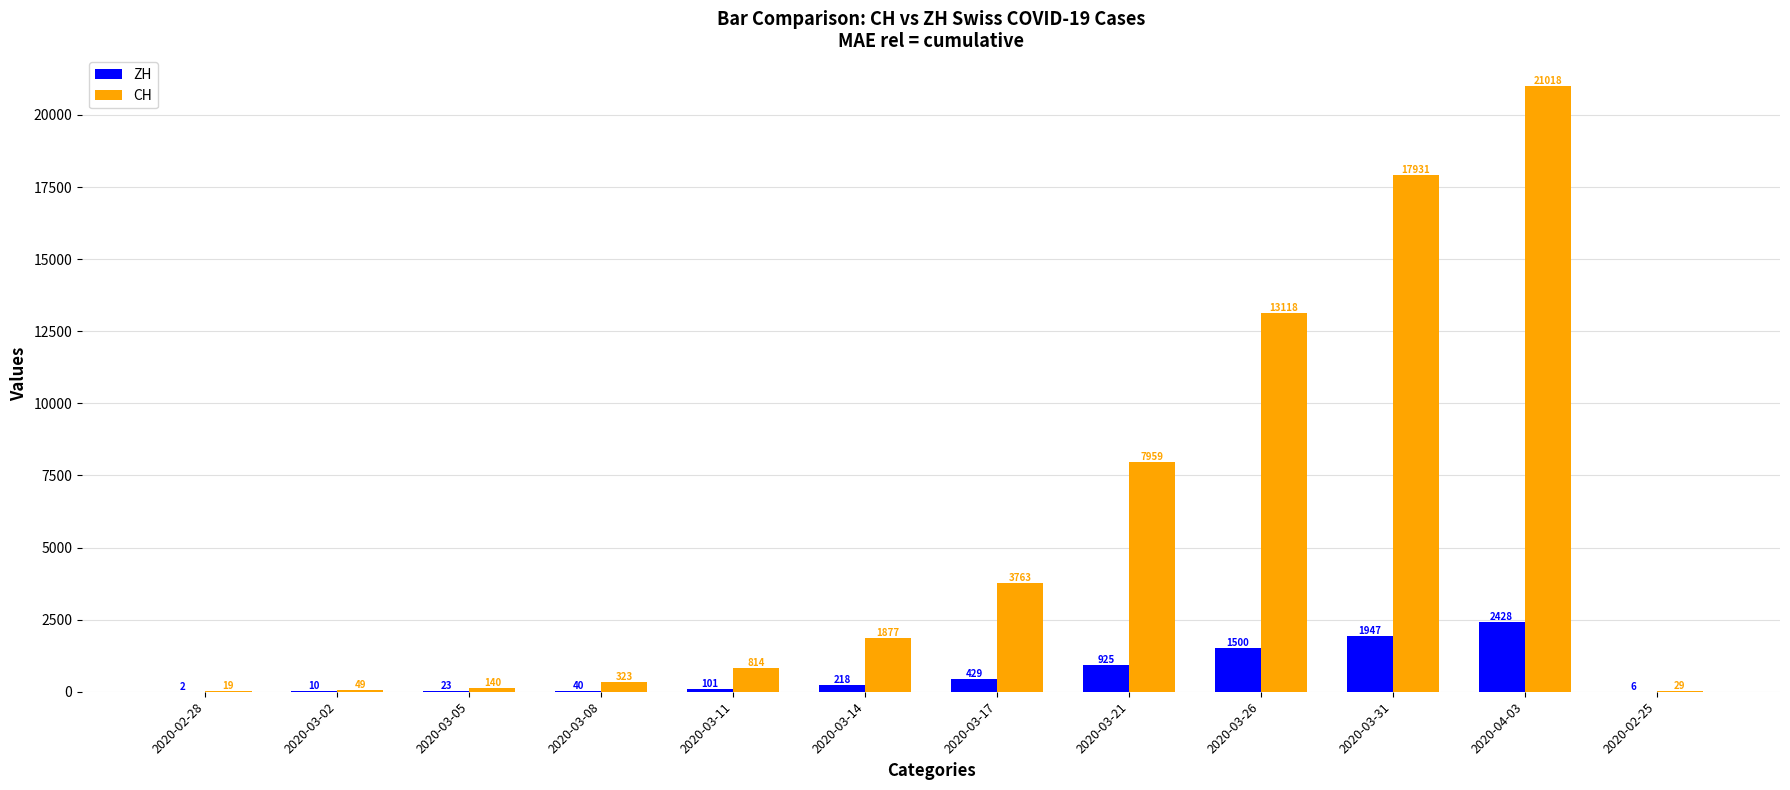

What value does the ZH series have at 2020-03-08, to the nearest 10?

40